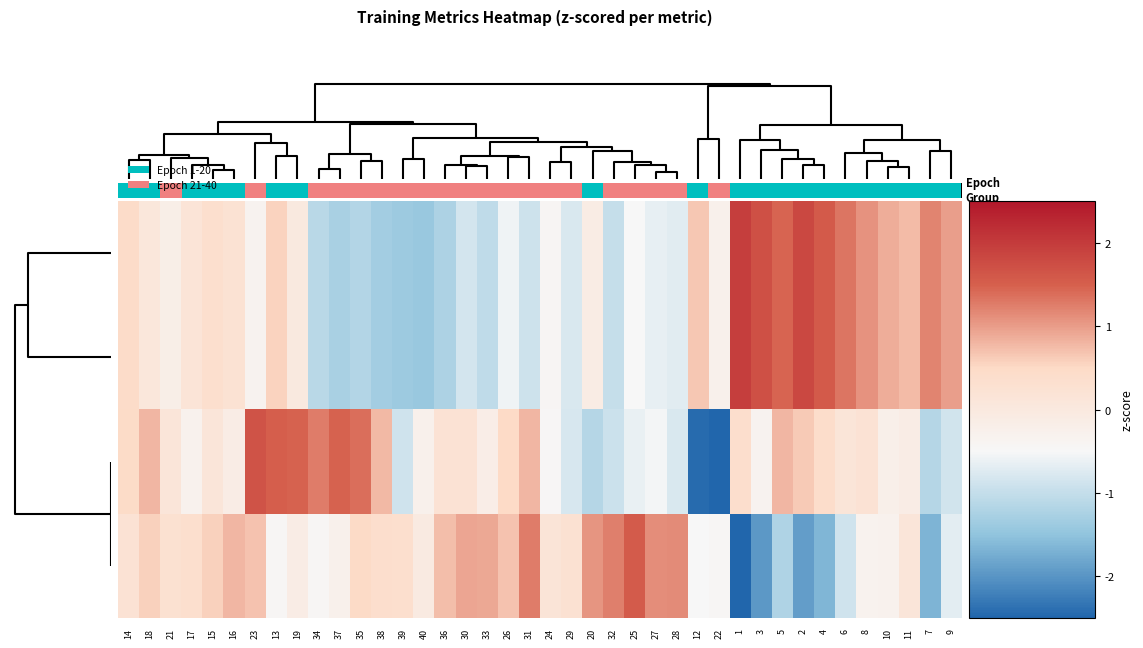

Between 18 and 12, which is larger?

12